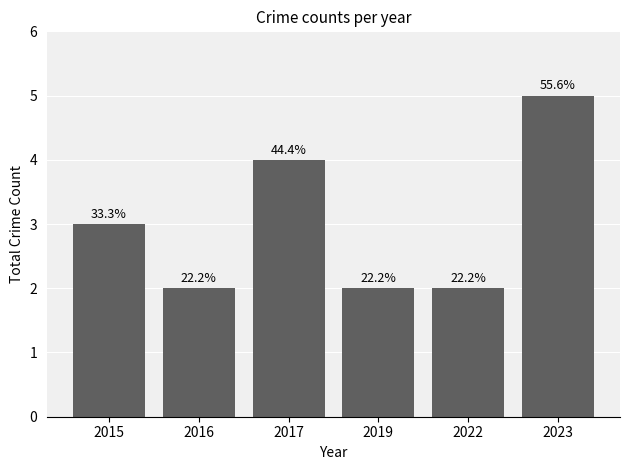

What is the average value?

3